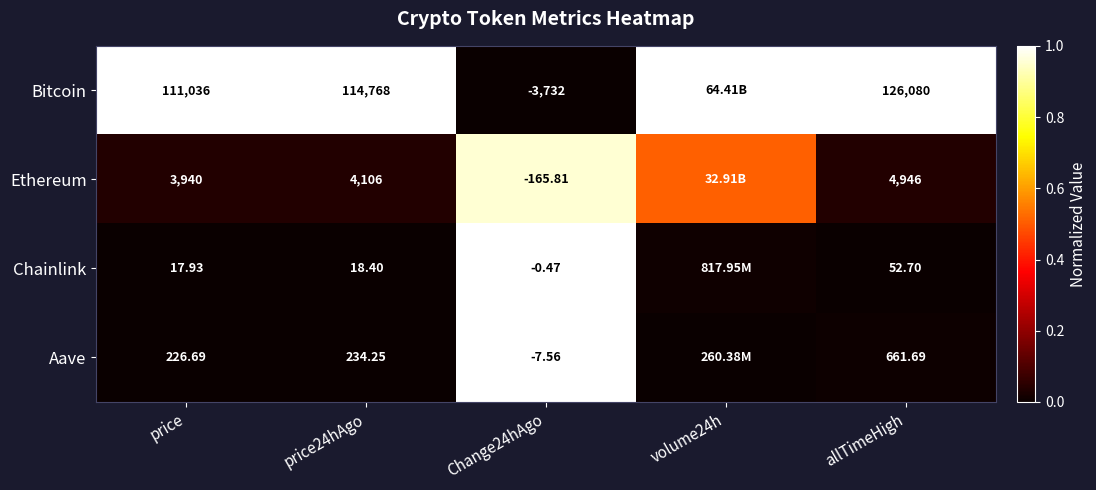

At which category is the sum across all series the highest?

Change24hAgo